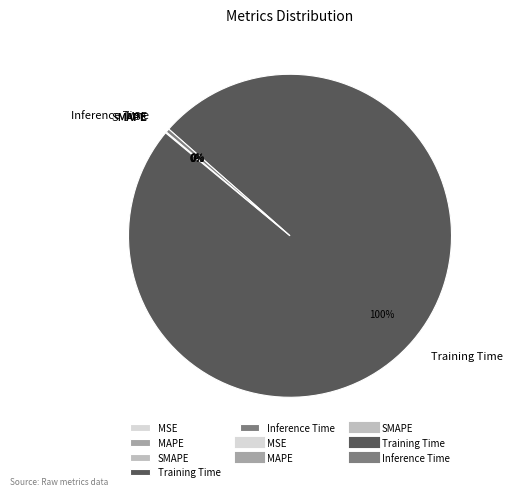

To the nearest percent, what portion does Training Time represent?

100%